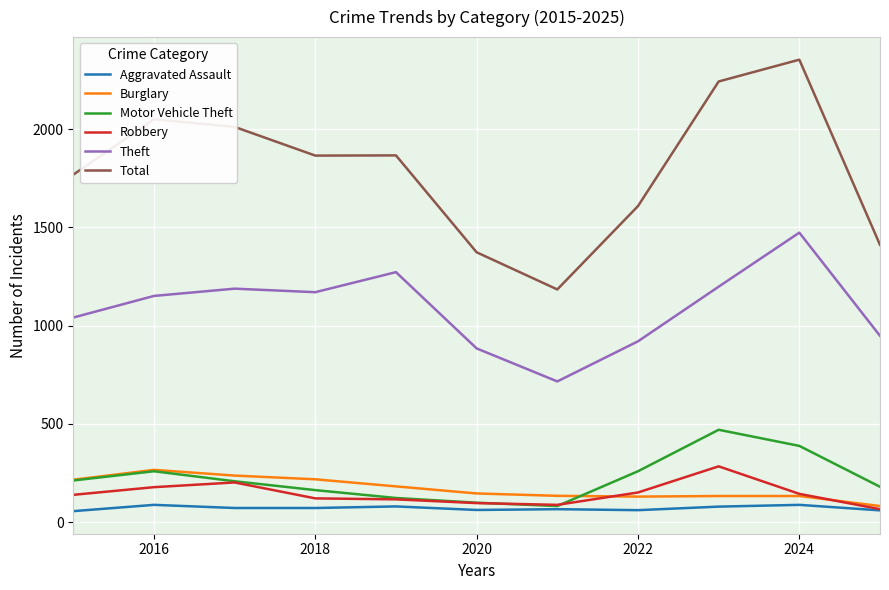

Which series has the largest range (max minus min)?

Total